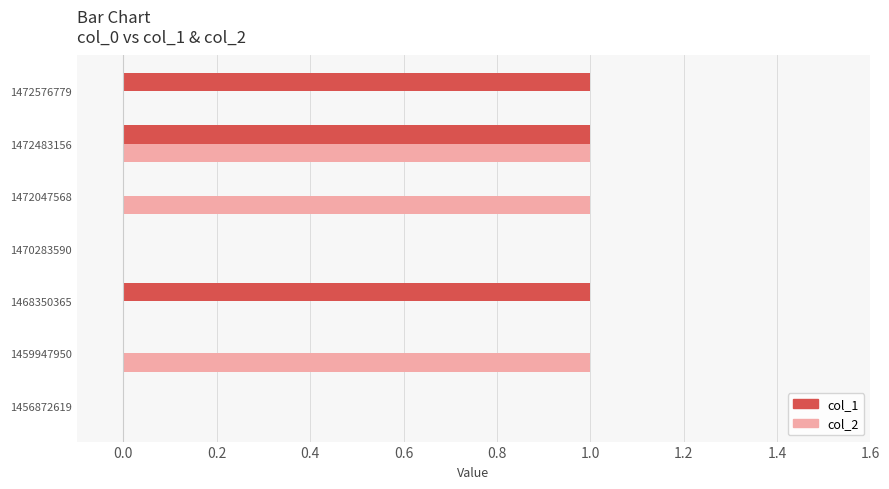

Between 1459947950 and 1470283590, which series saw the biggest shift?

col_2